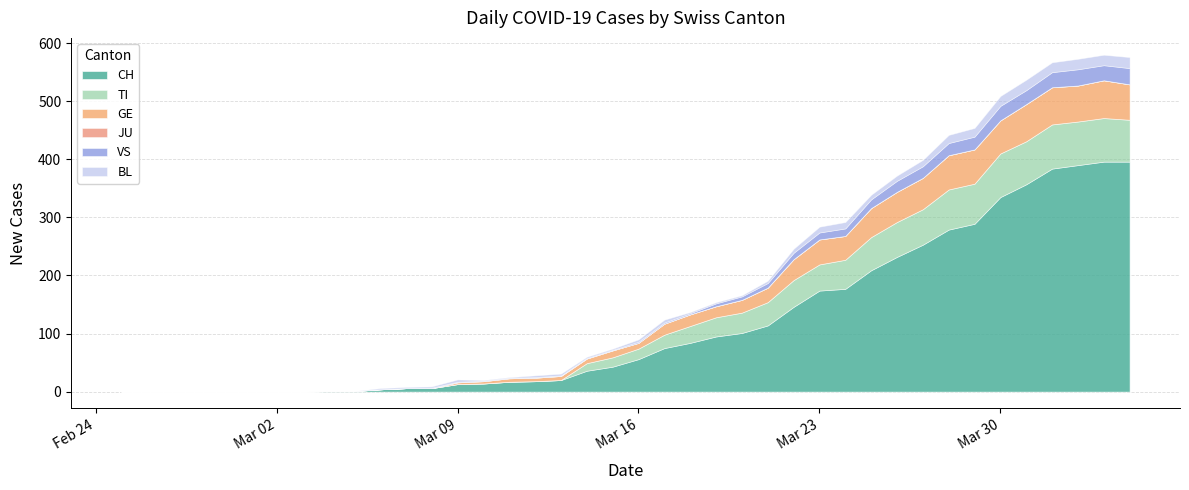

Does the chart have visible grid lines?

Yes